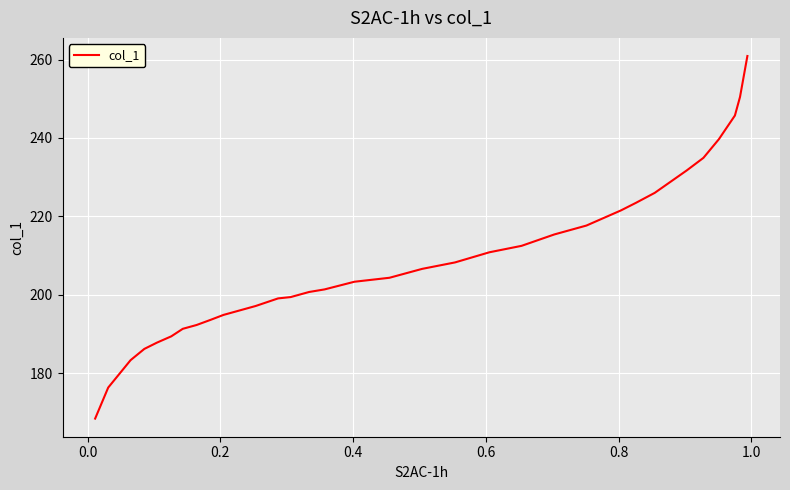

What is the maximum value shown in the chart?

260.9